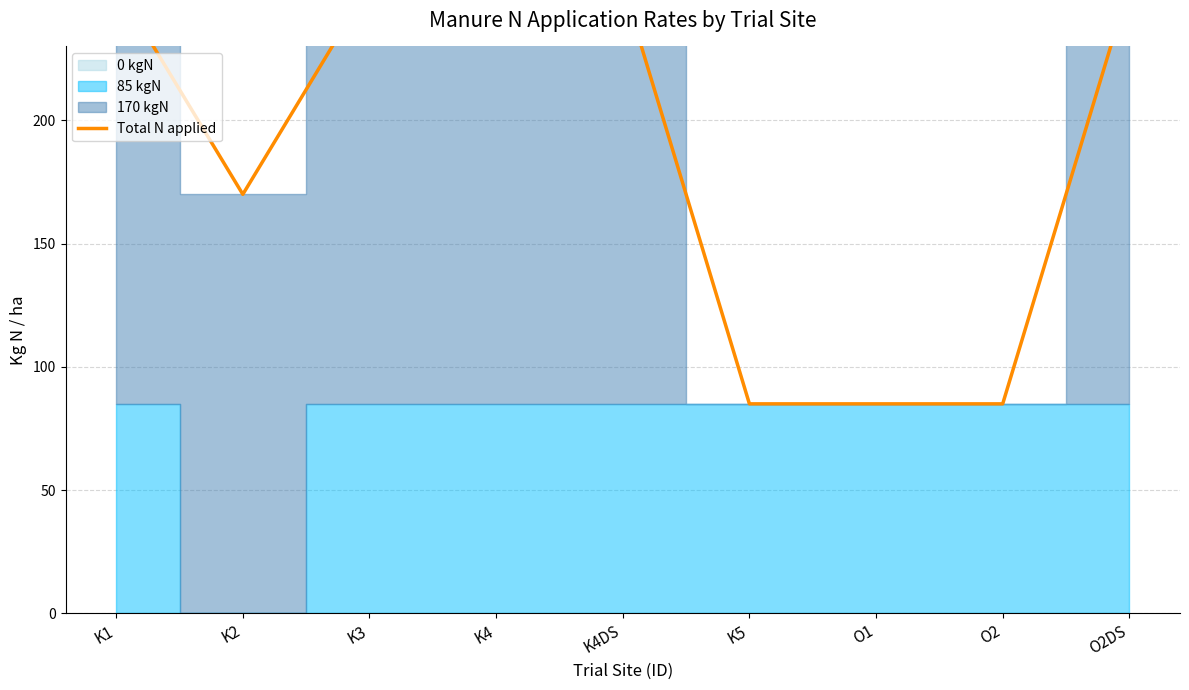

What is the maximum value shown in the chart?

255